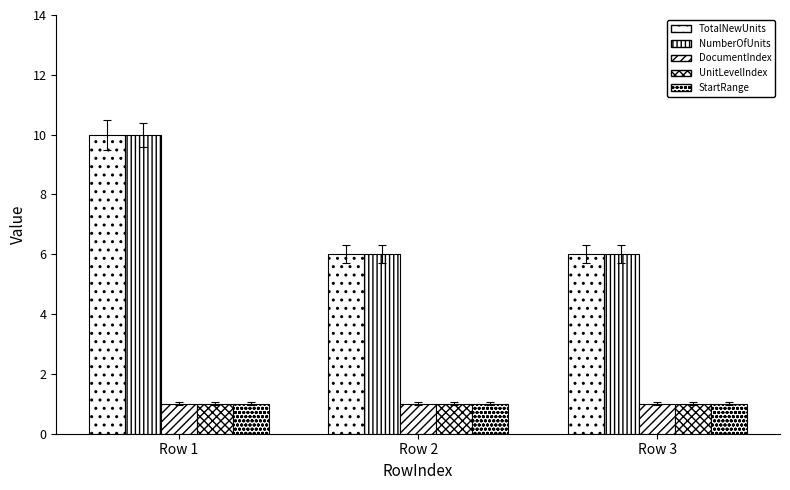

Where is UnitLevelIndex nearest to the value 1?

Row 1